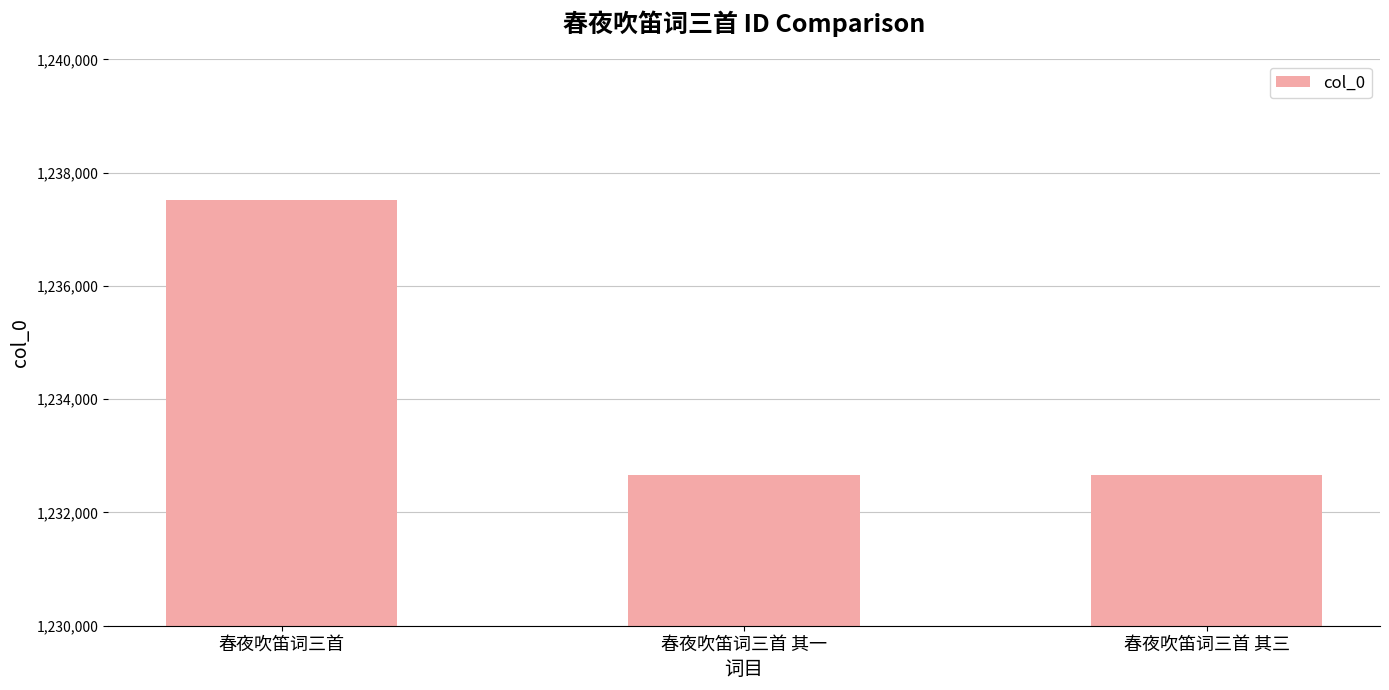

Which label corresponds to the largest value in the chart?

春夜吹笛词三首